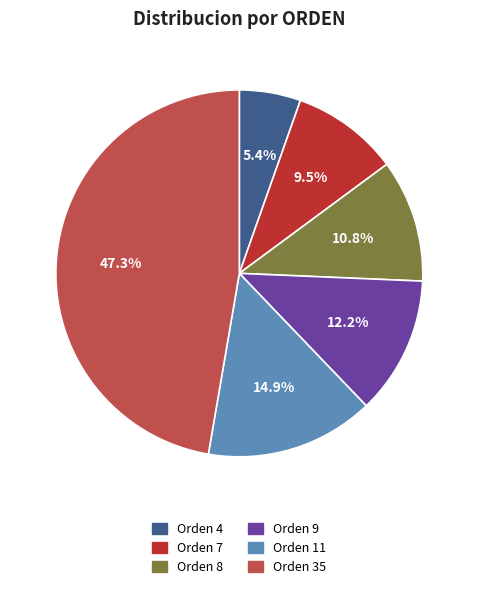

Is there any slice that represents more than half of the pie?

No